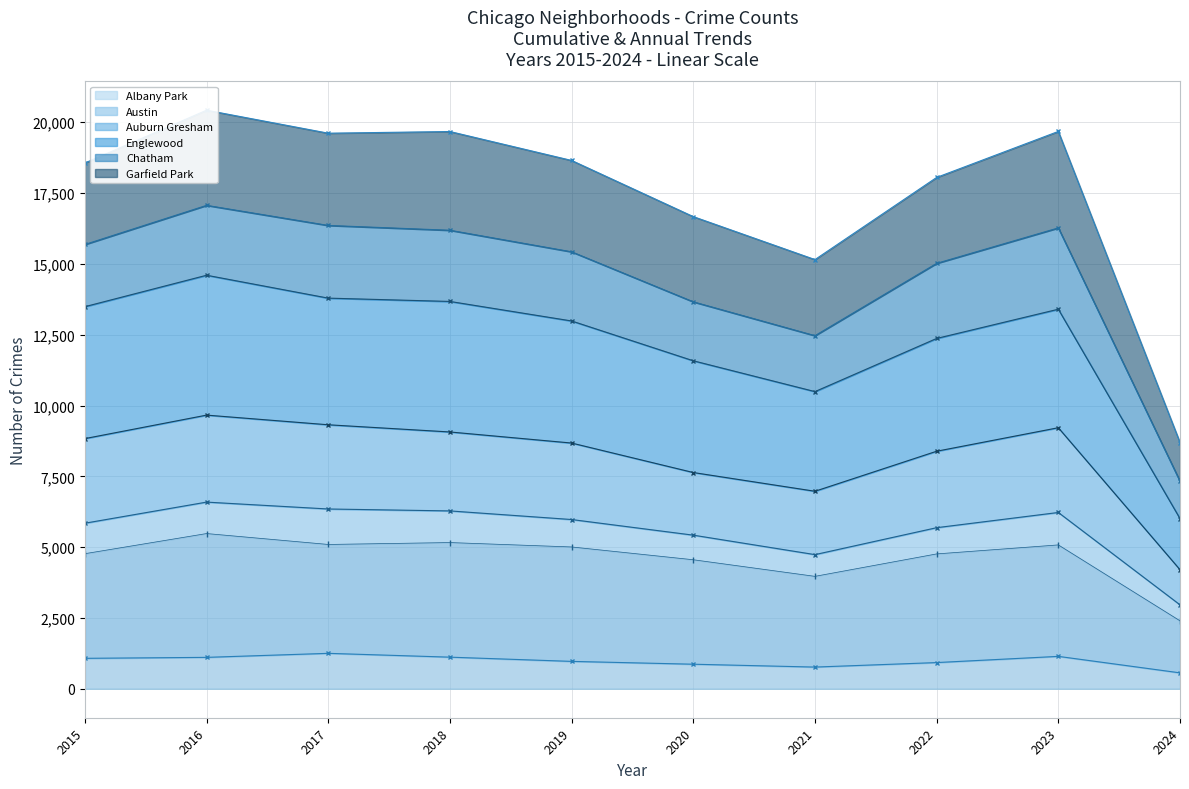

True or false: Albany Park and Austin intersect in this chart.

False